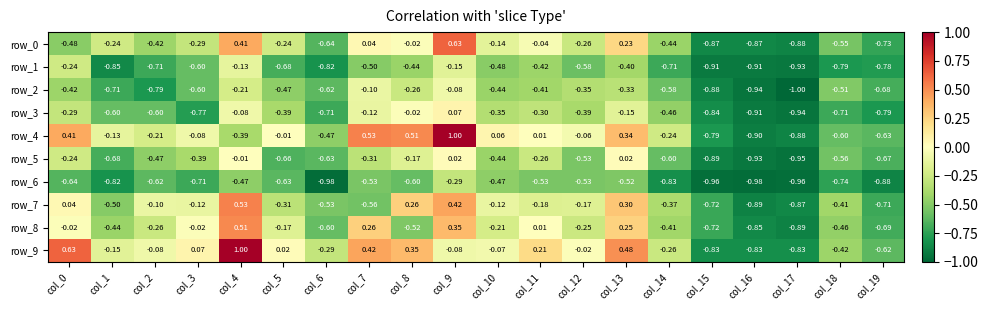

Count the number of categories in the chart.

20